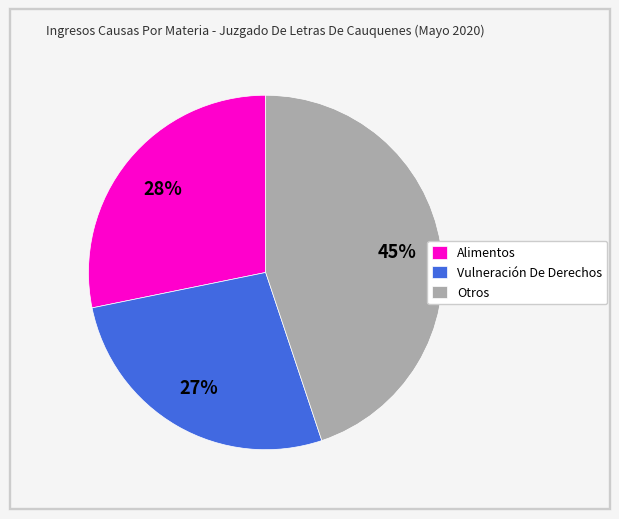

True or false: Vulneración De Derechos accounts for 27% of the total.

True